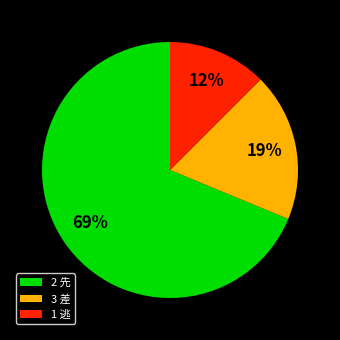

Combined, do 2 先 and 3 差 account for over 50%?

Yes